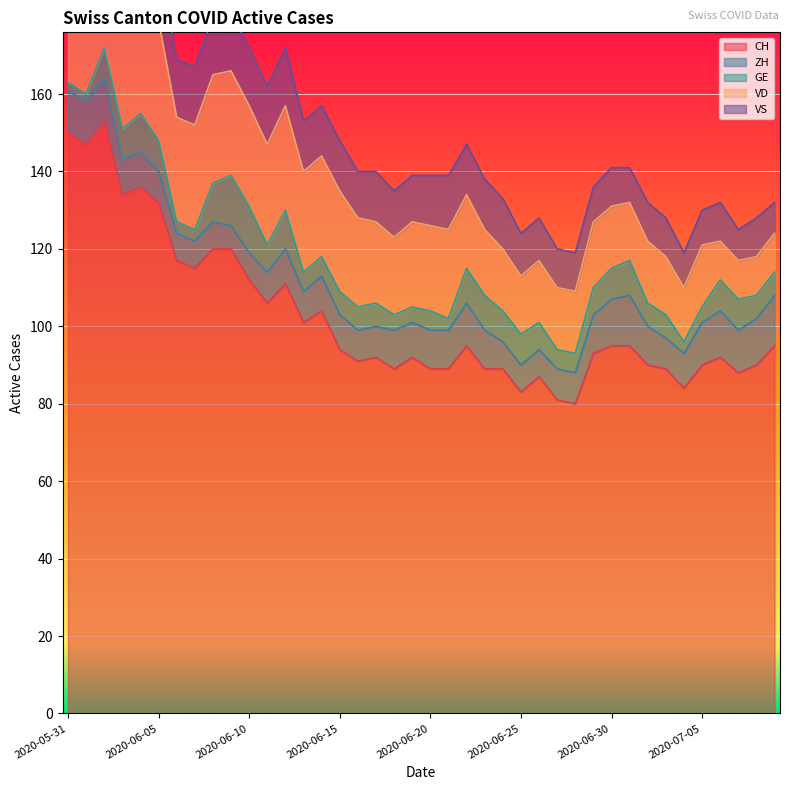

At which label does CH reach its peak?

2020-06-02